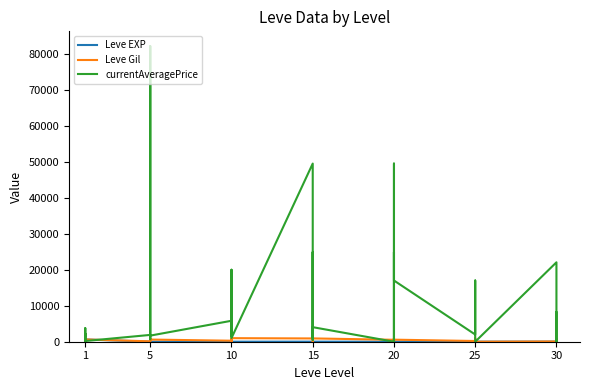

Where is the first local minimum for Leve EXP?

5